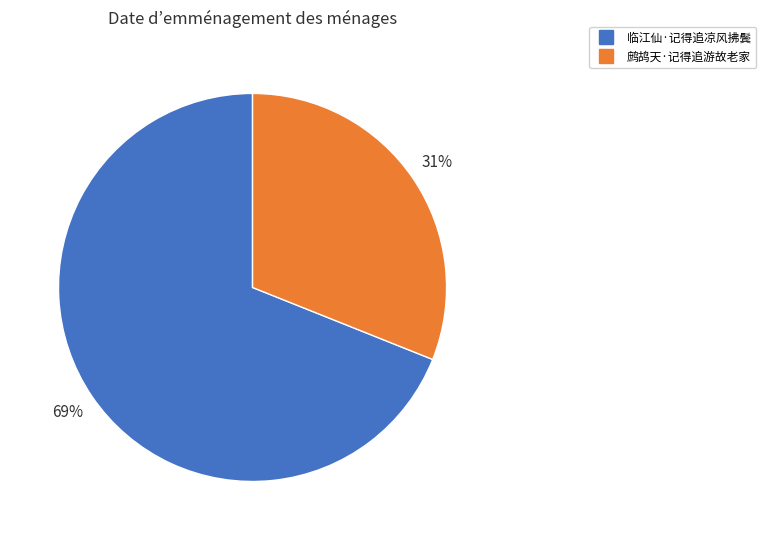

What is the smallest slice in the pie chart?

鹧鸪天·记得追游故老家